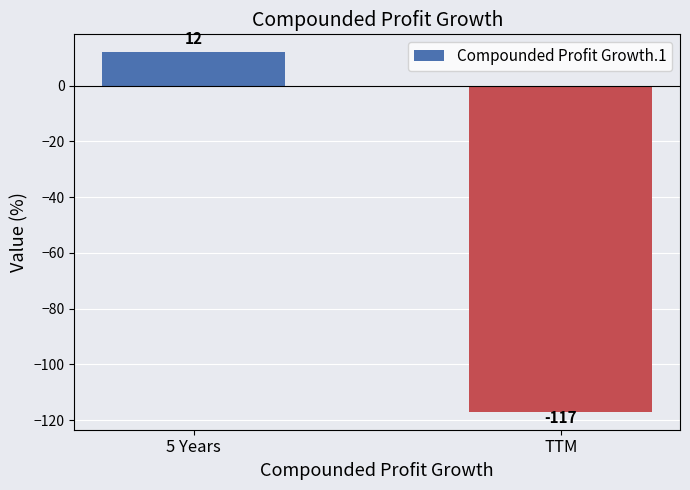

What value does the data have at TTM, to the nearest 50?

-100